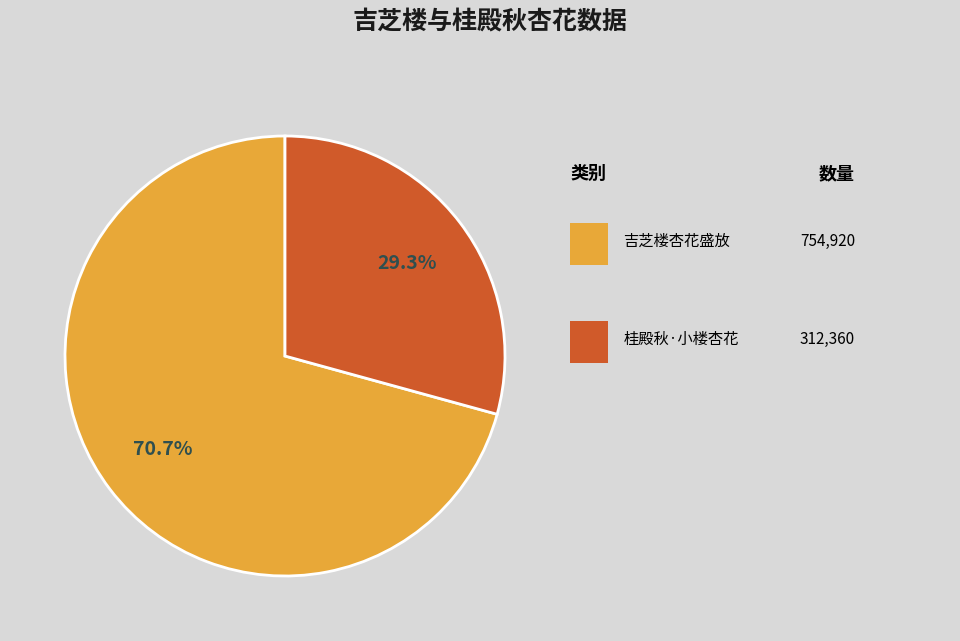

Is there a majority slice in this chart?

Yes